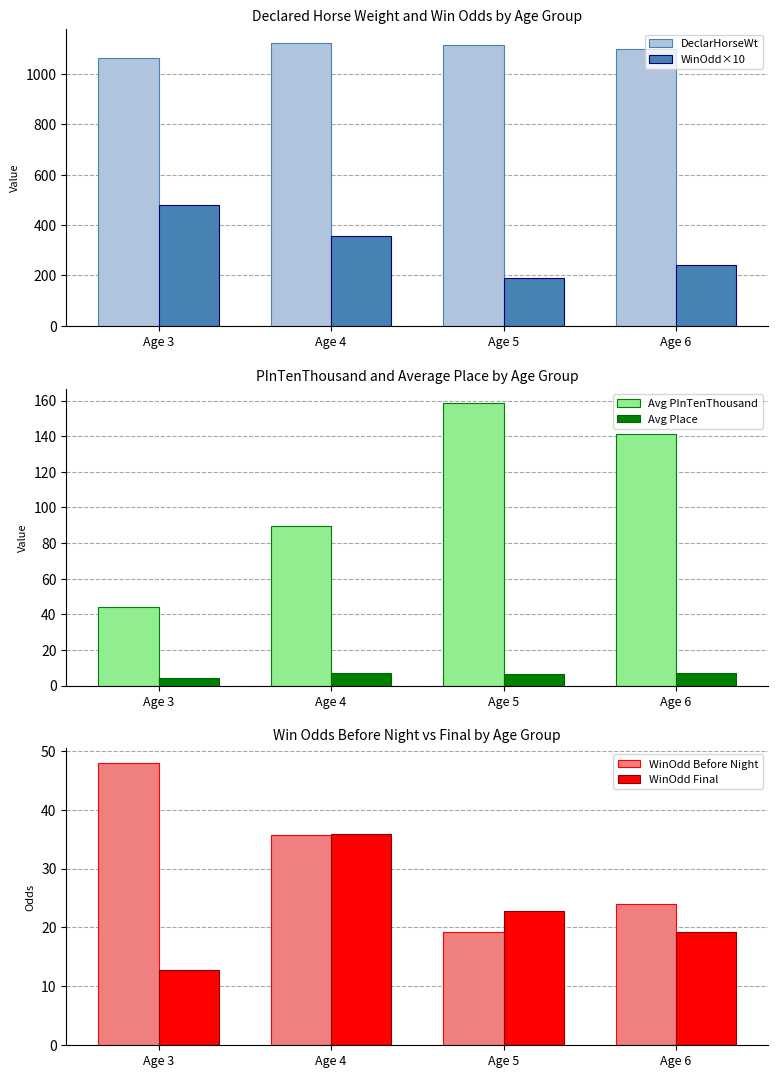

Read the DeclarHorseWt value at Age 6.

1100.5